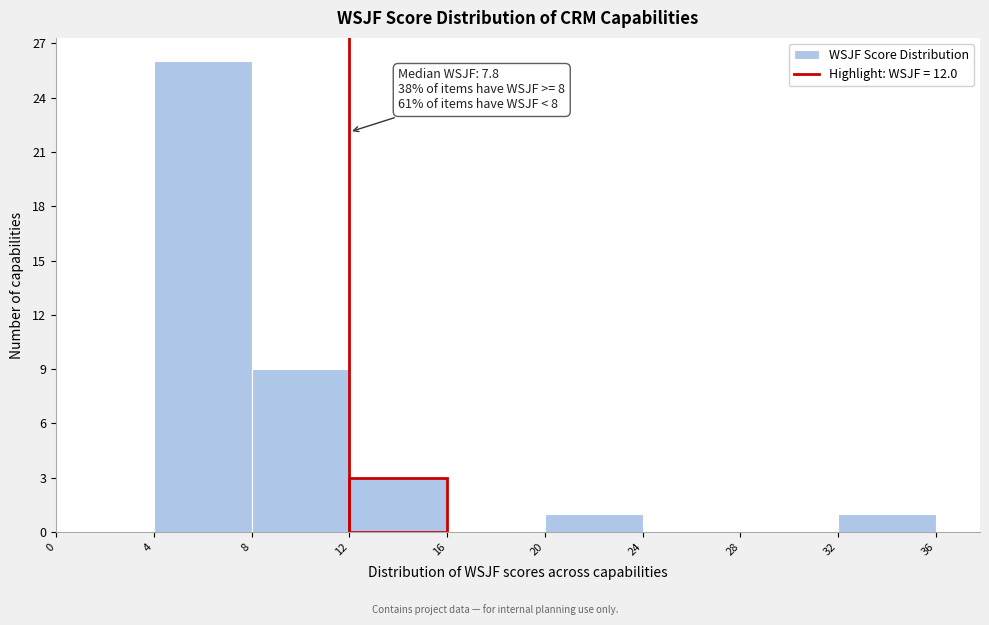

Over which range of the x-axis is the bar tallest?

4 to 8